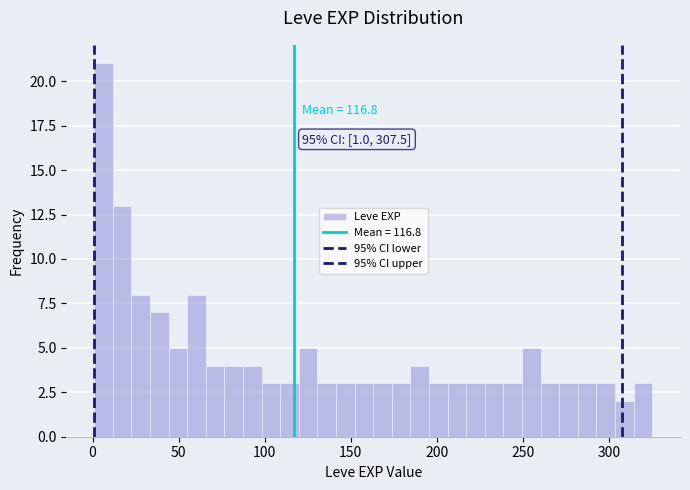

Around what value on the x-axis is the tallest bar? Give the approximate position of its centre, as read against the axis.

5